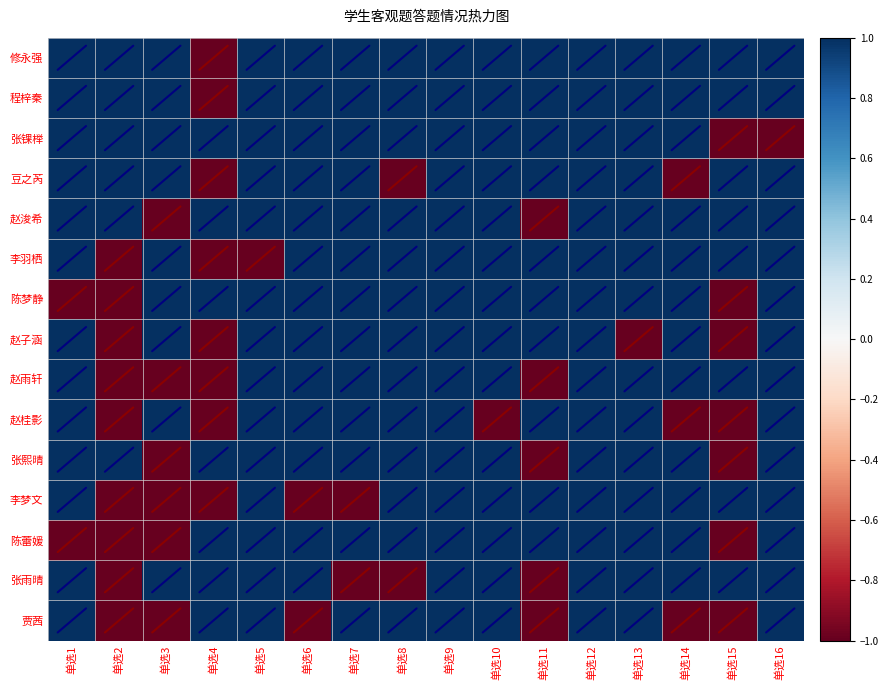

Which label corresponds to the largest value in the chart?

单选1